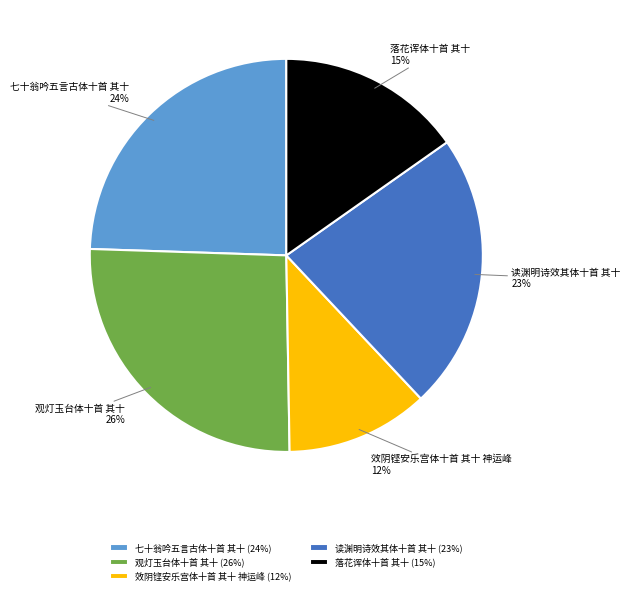

To the nearest percent, what is the combined percentage of 观灯玉台体十首 其十 and 七十翁吟五言古体十首 其十?

50%